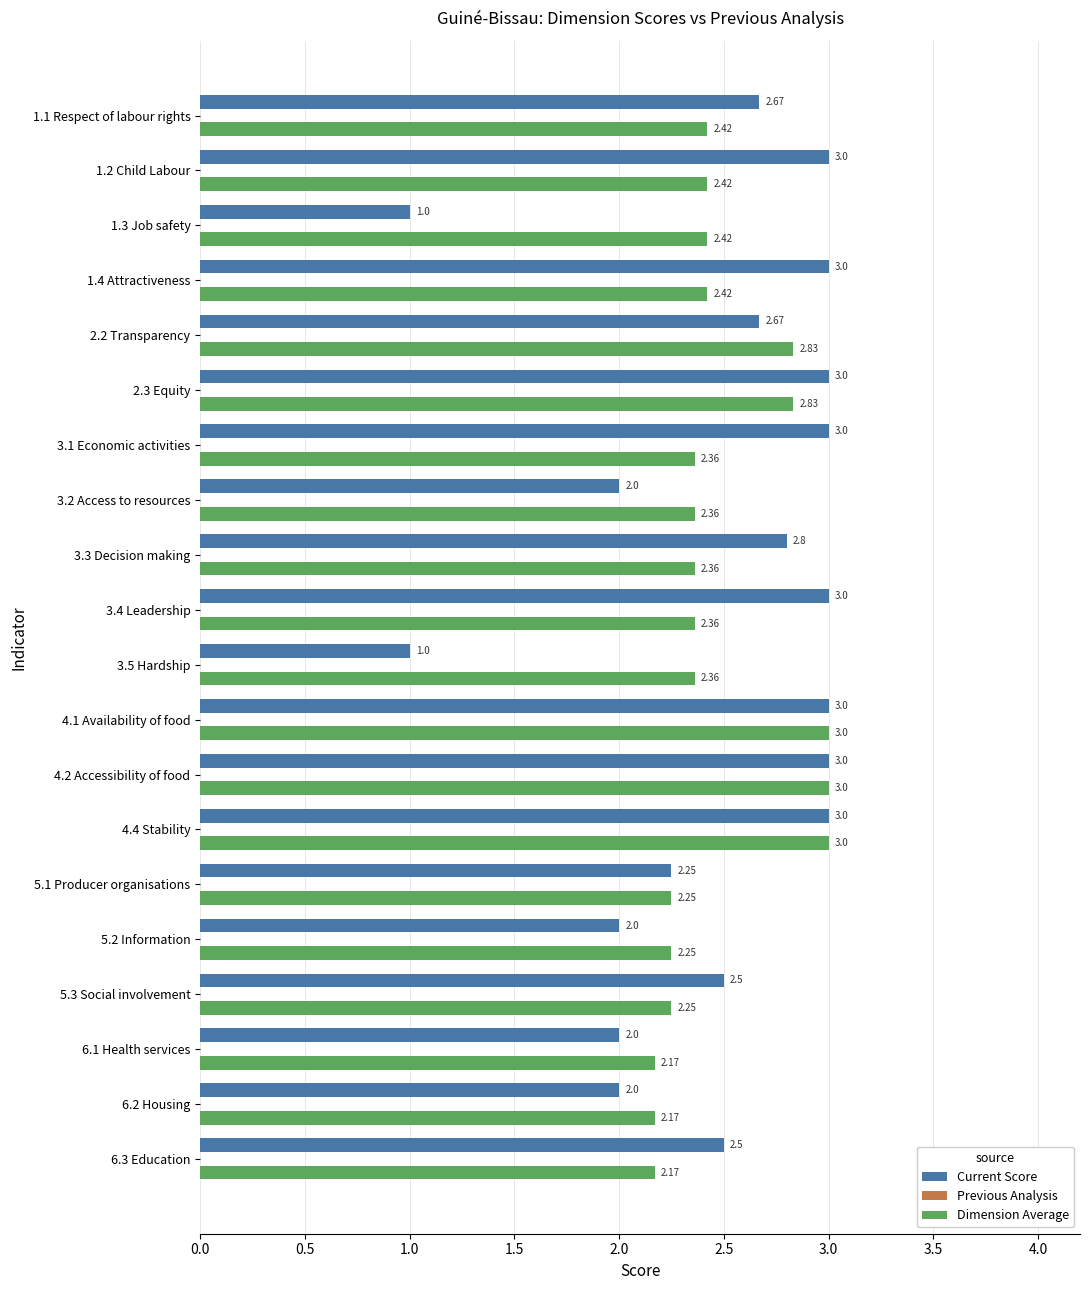

How many data points does each series have?

20